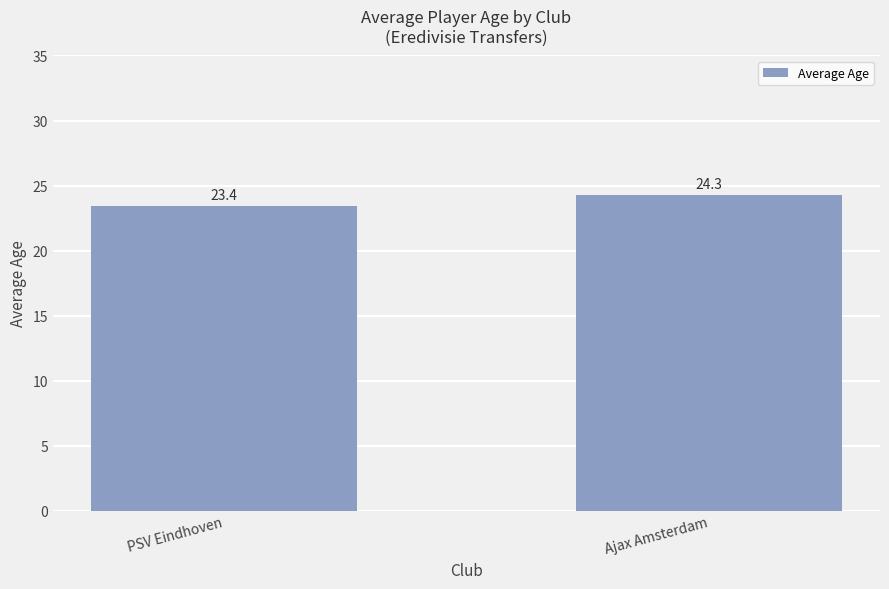

Rank the categories by value from highest to lowest.

Ajax Amsterdam, PSV Eindhoven